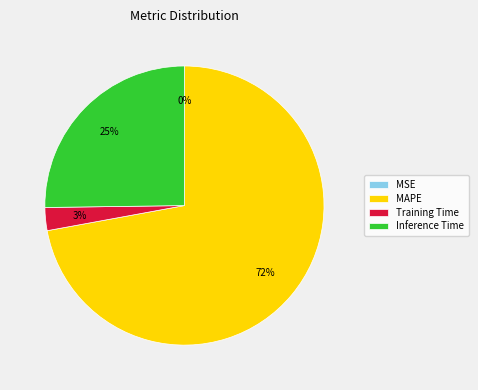

Which category has the biggest portion of the pie?

MAPE